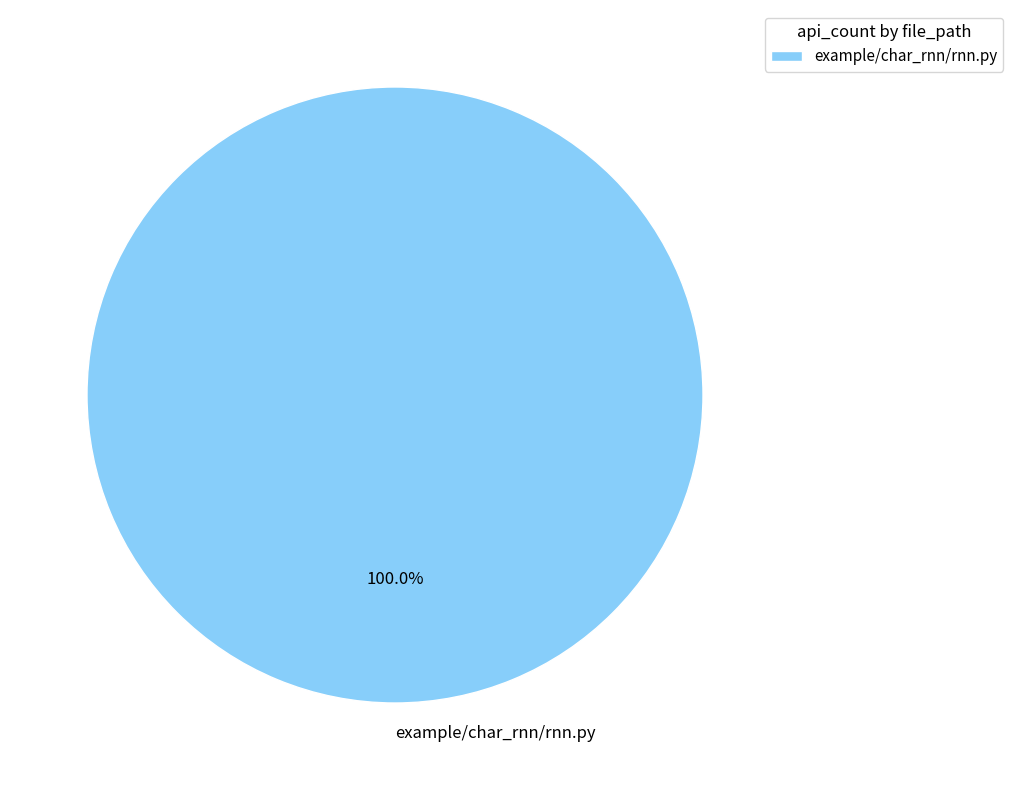

Is there a majority slice in this chart?

Yes